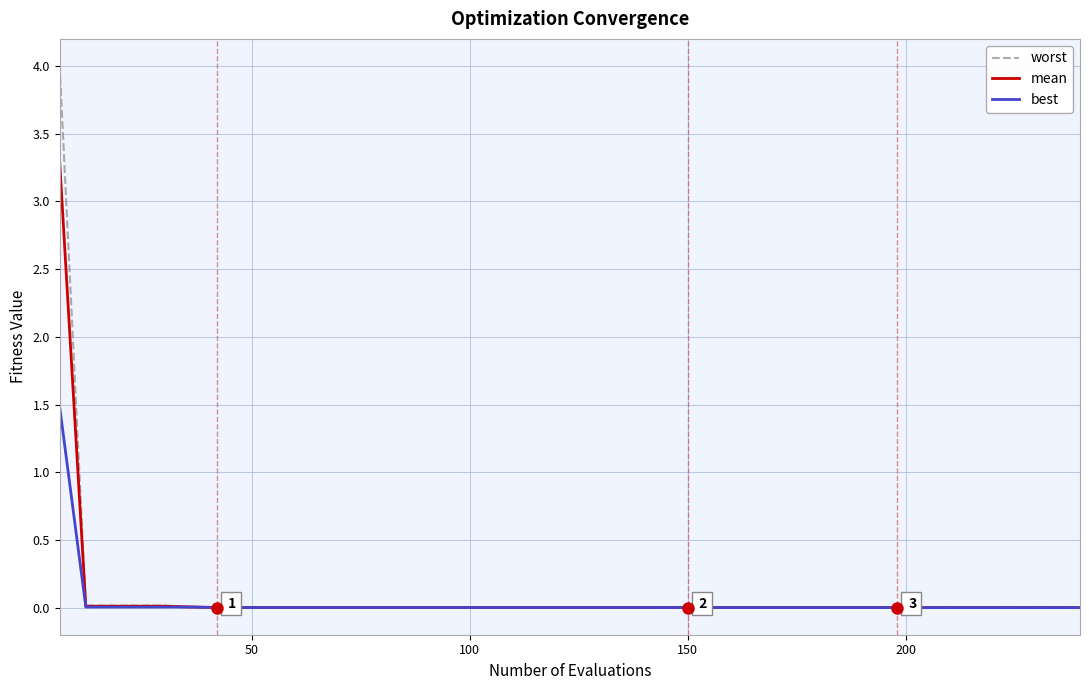

Rank the series by their maximum value, from lowest to highest.

best, mean, worst